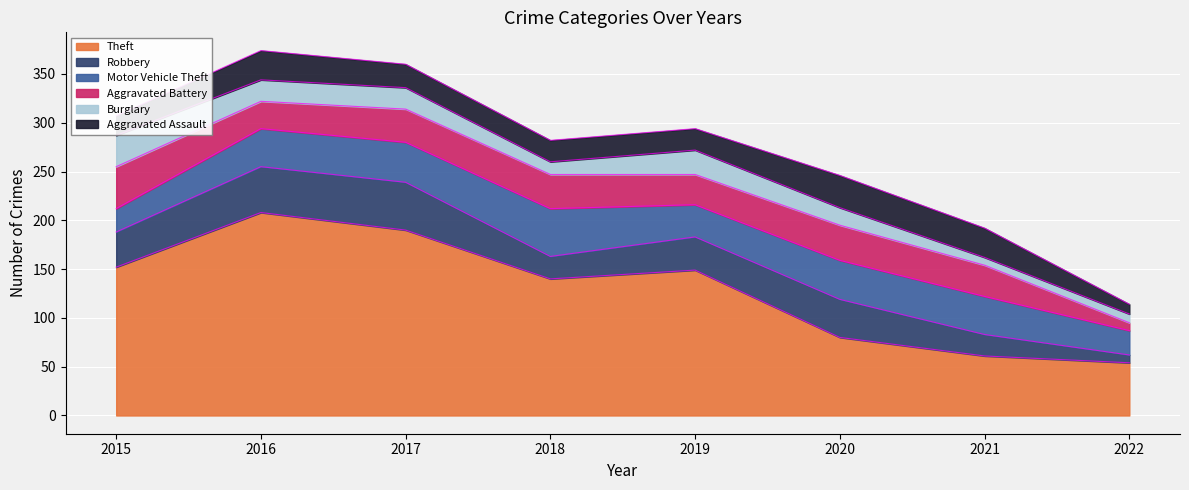

At which label does Aggravated Battery first exceed 34?

2015